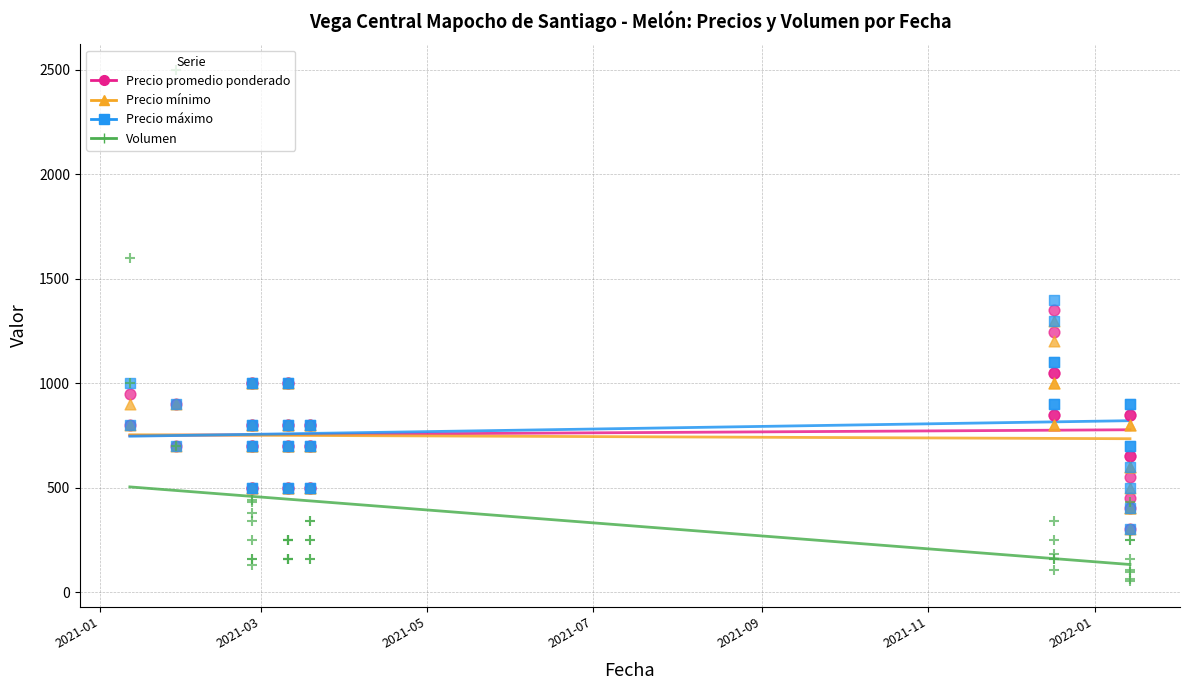

Which series reaches the minimum Y coordinate?

Volumen